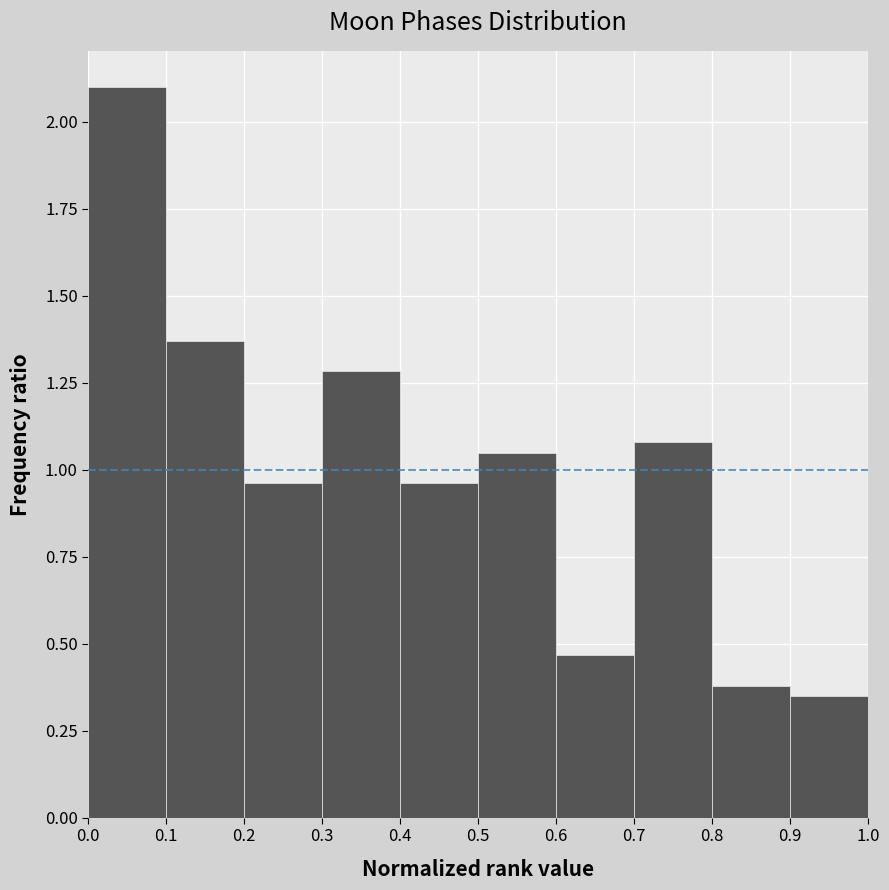

Over which range of the x-axis is the bar tallest?

0.0 to 0.1